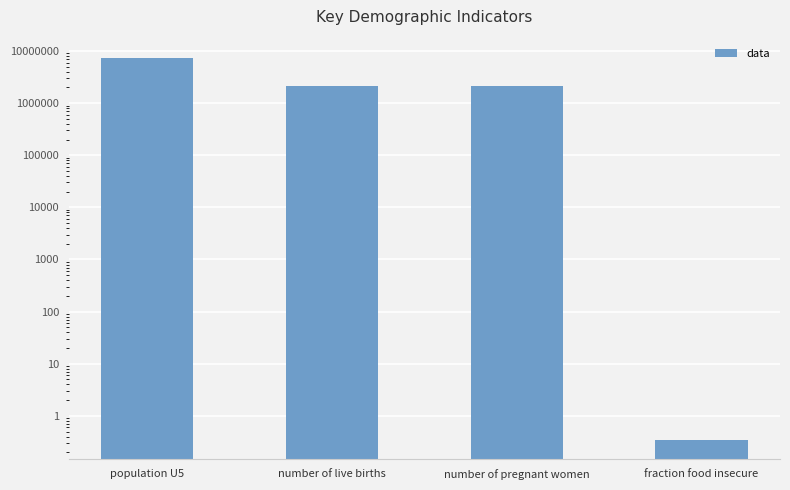

List the labels in order of value, smallest first.

fraction food insecure, number of live births, number of pregnant women, population U5